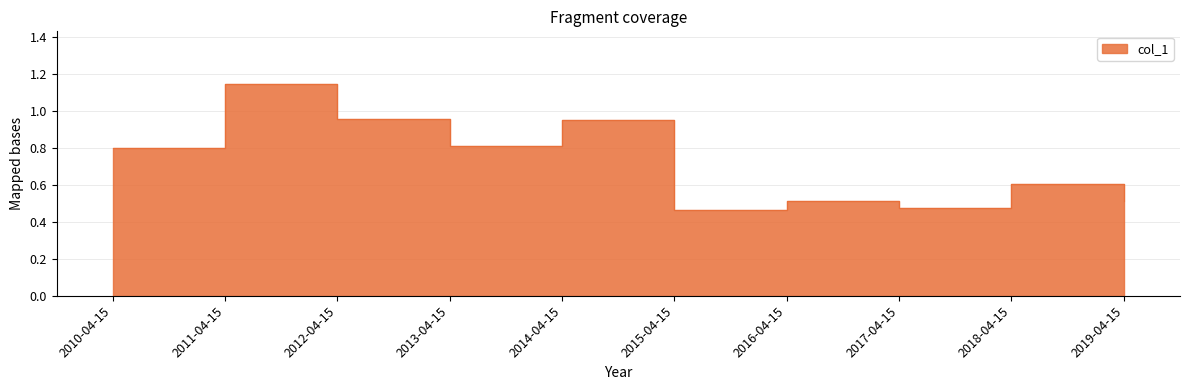

How many points are lower than both their immediate neighbors (excluding endpoints)?

3